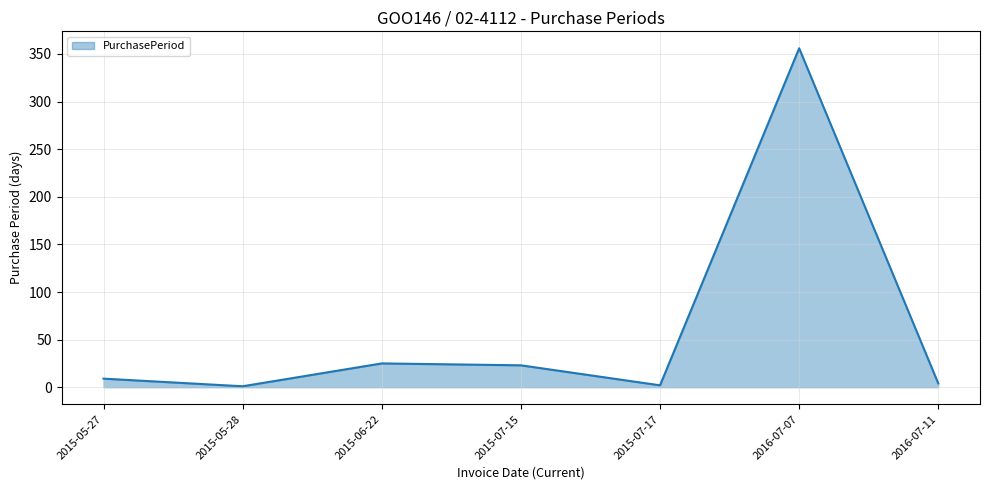

How many interior local valleys (lower than both neighbors) does the data have?

2